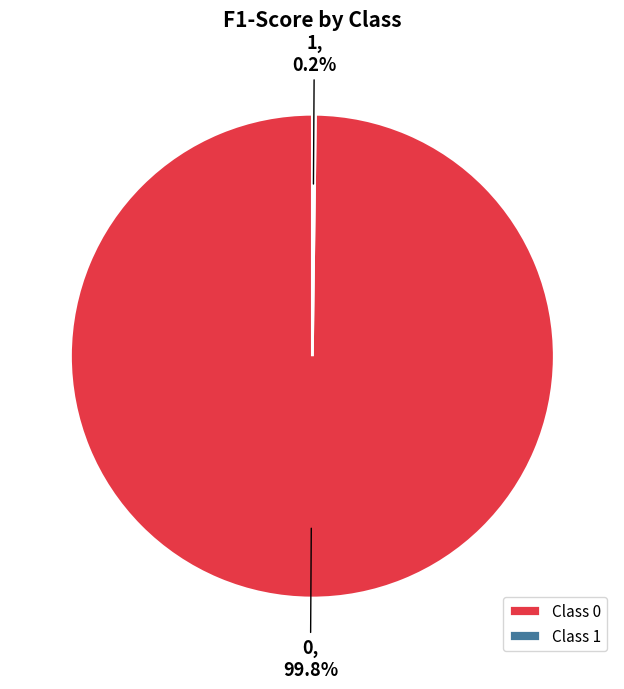

Is there a majority slice in this chart?

Yes